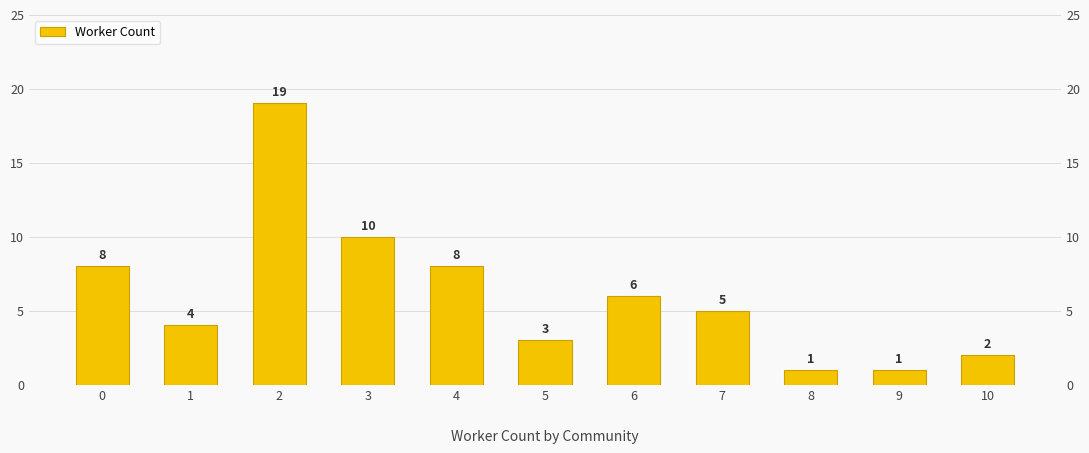

How many values exceed 5?

5